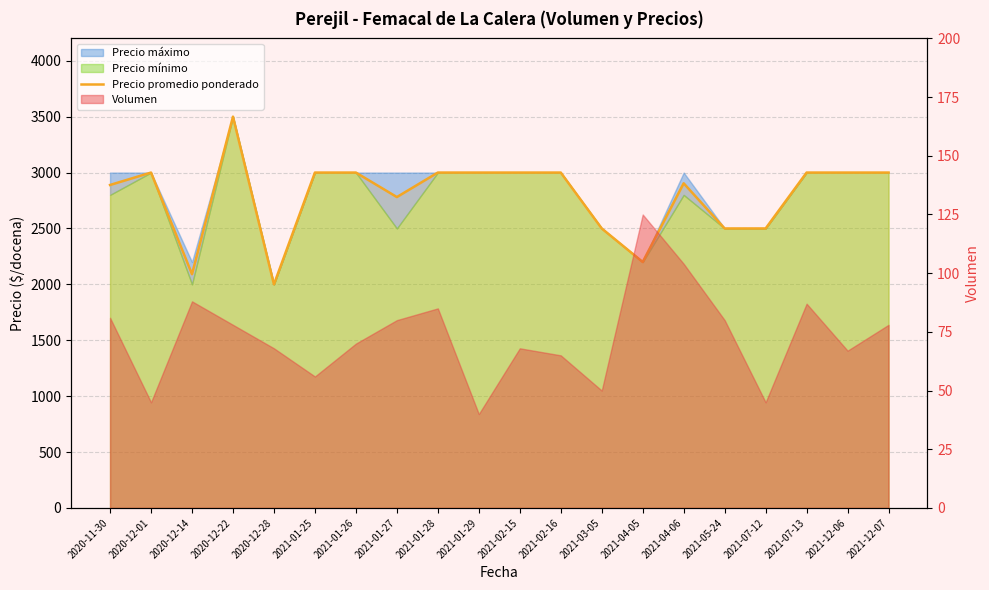

Where does the data first go above 3000?

2020-12-22